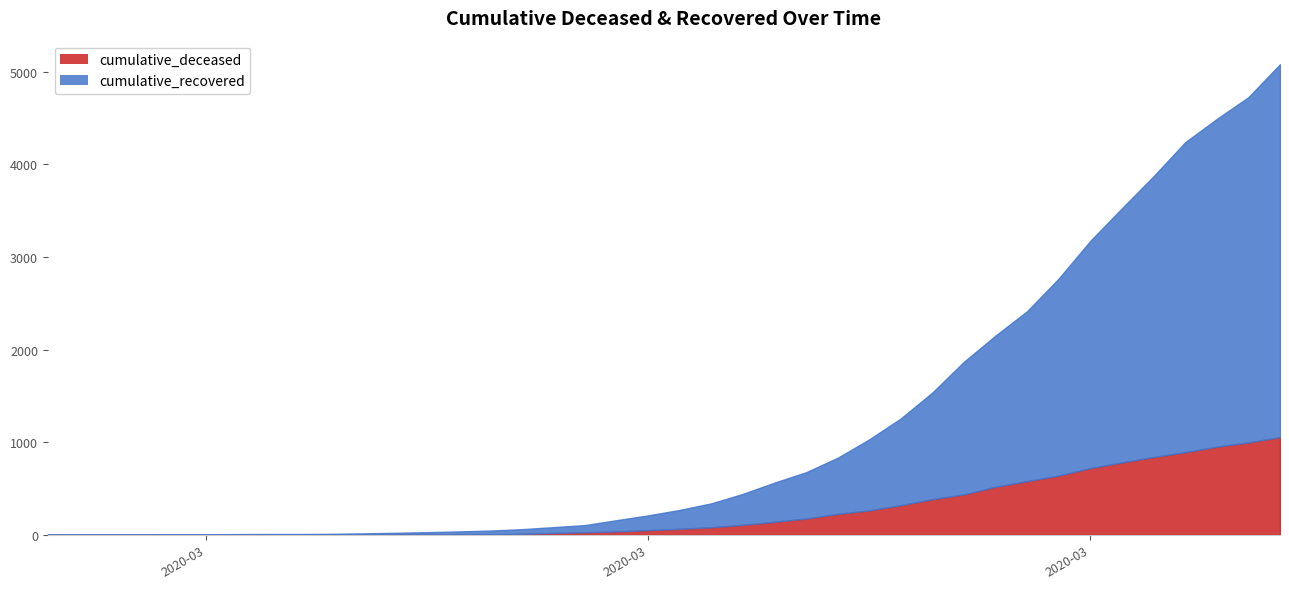

How many positive values does the cumulative_deceased_line series have?

31